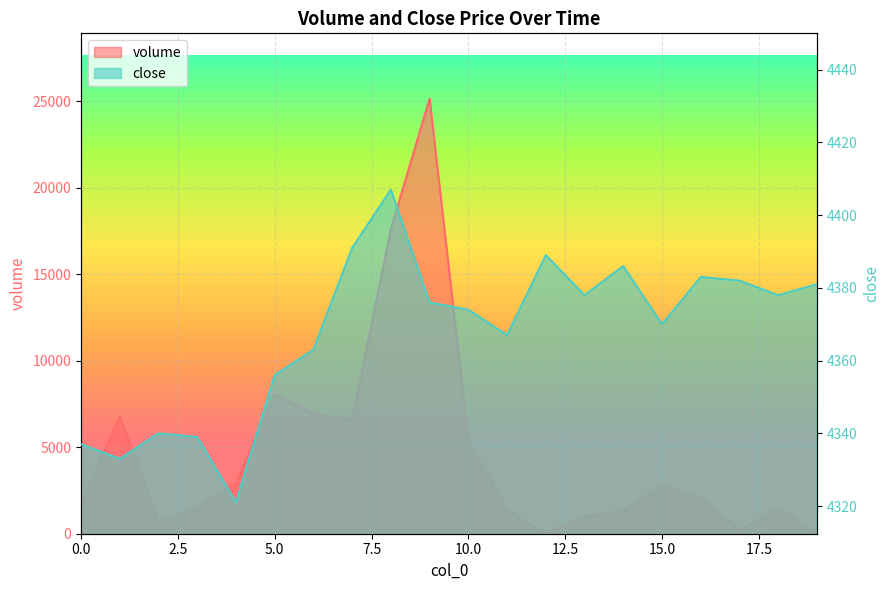

What is the spread (max minus min) of values at 8?

13205.6